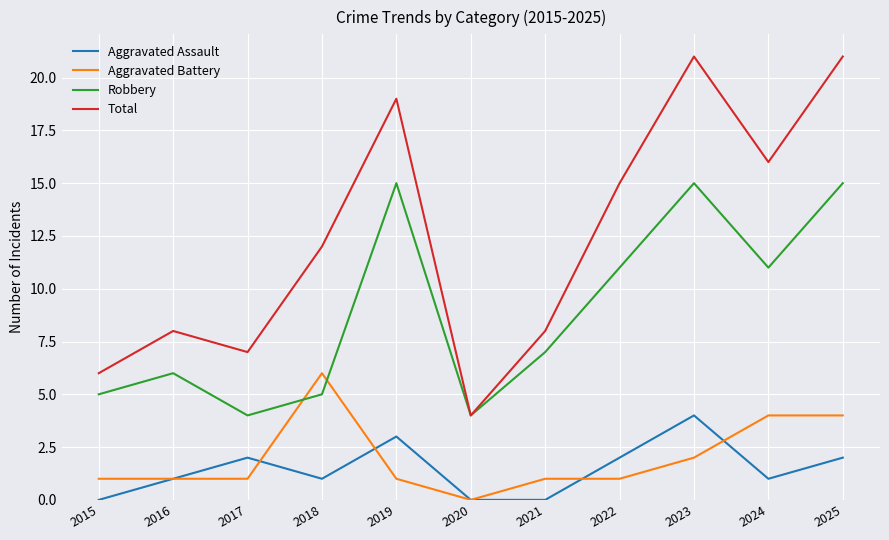

What is the sum of all Robbery values?

98